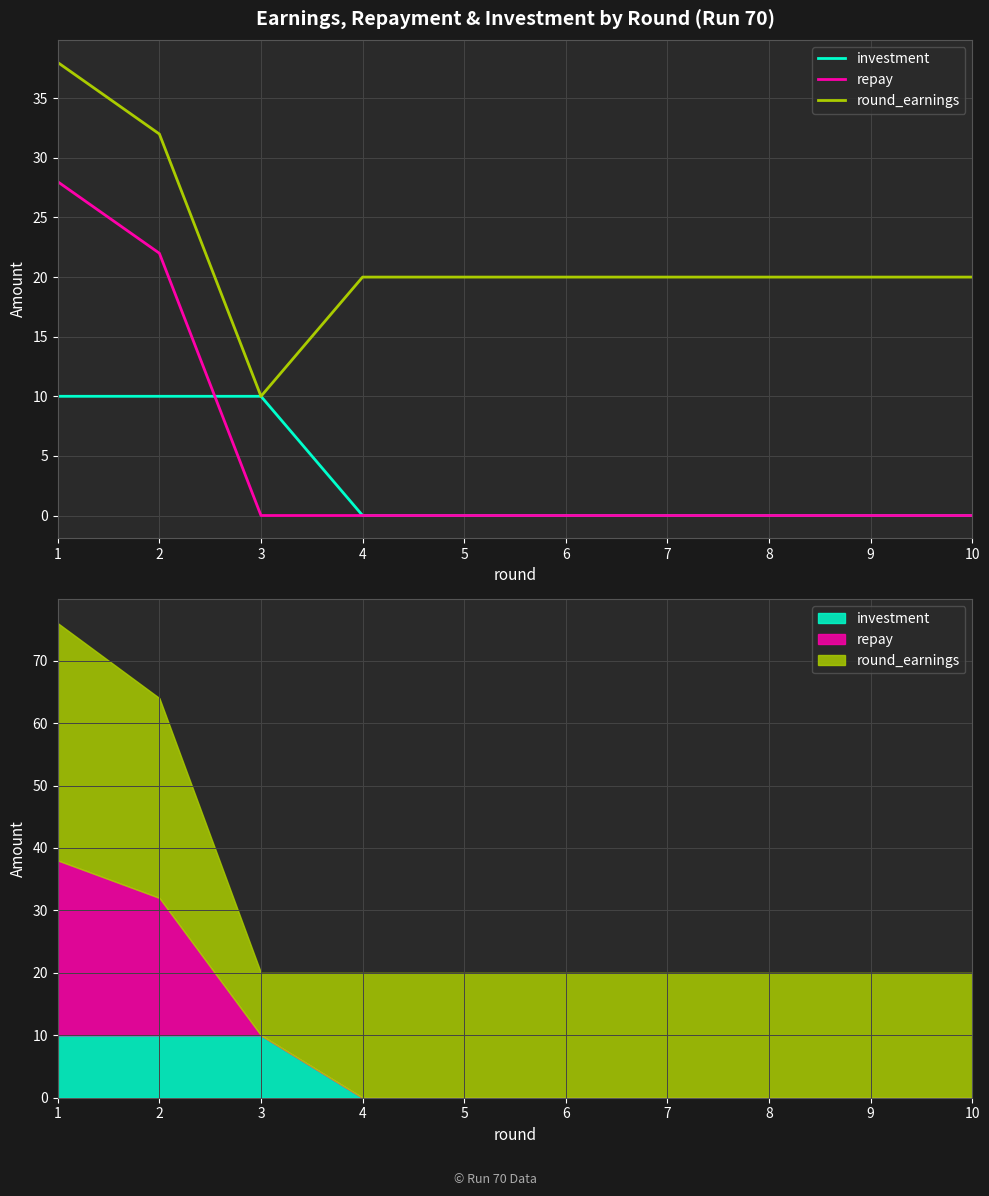

Reading right to left, transcribe all the data shown in this chart.

investment: 10=0	9=0	8=0	7=0	6=0	5=0	4=0	3=10	2=10	1=10
repay: 10=0	9=0	8=0	7=0	6=0	5=0	4=0	3=0	2=22	1=28
round_earnings: 10=20	9=20	8=20	7=20	6=20	5=20	4=20	3=10	2=32	1=38